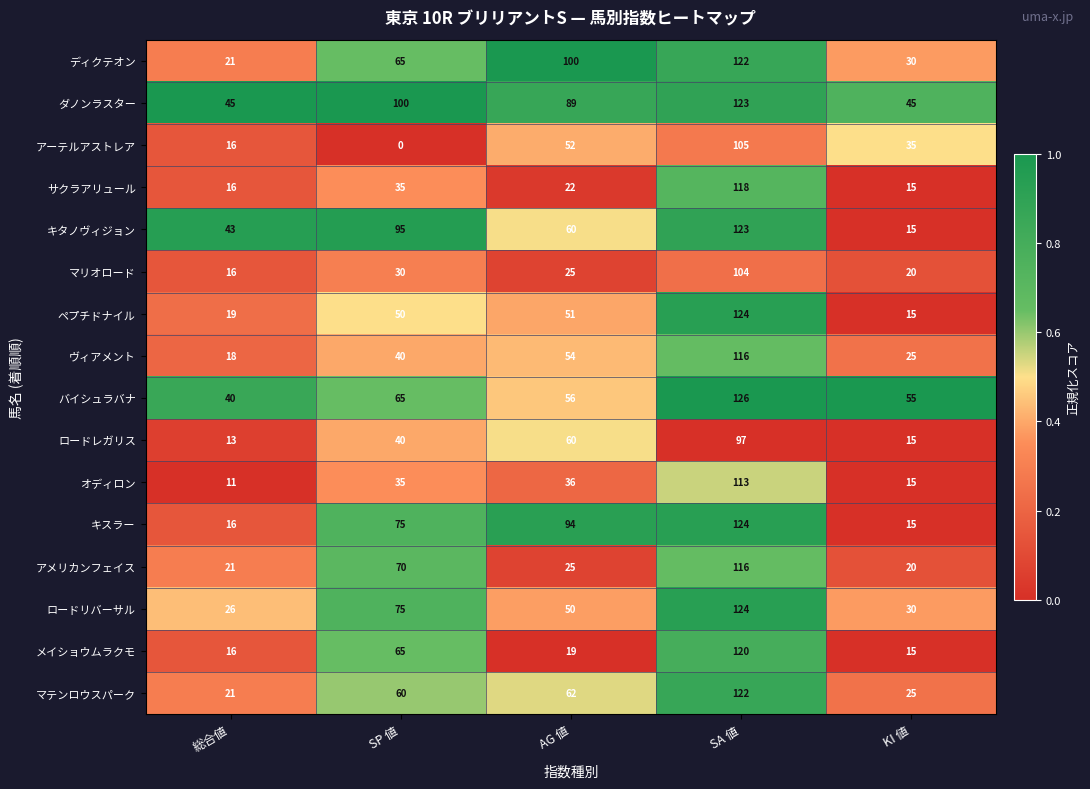

Which series has the largest total across all categories?

ダノンラスター